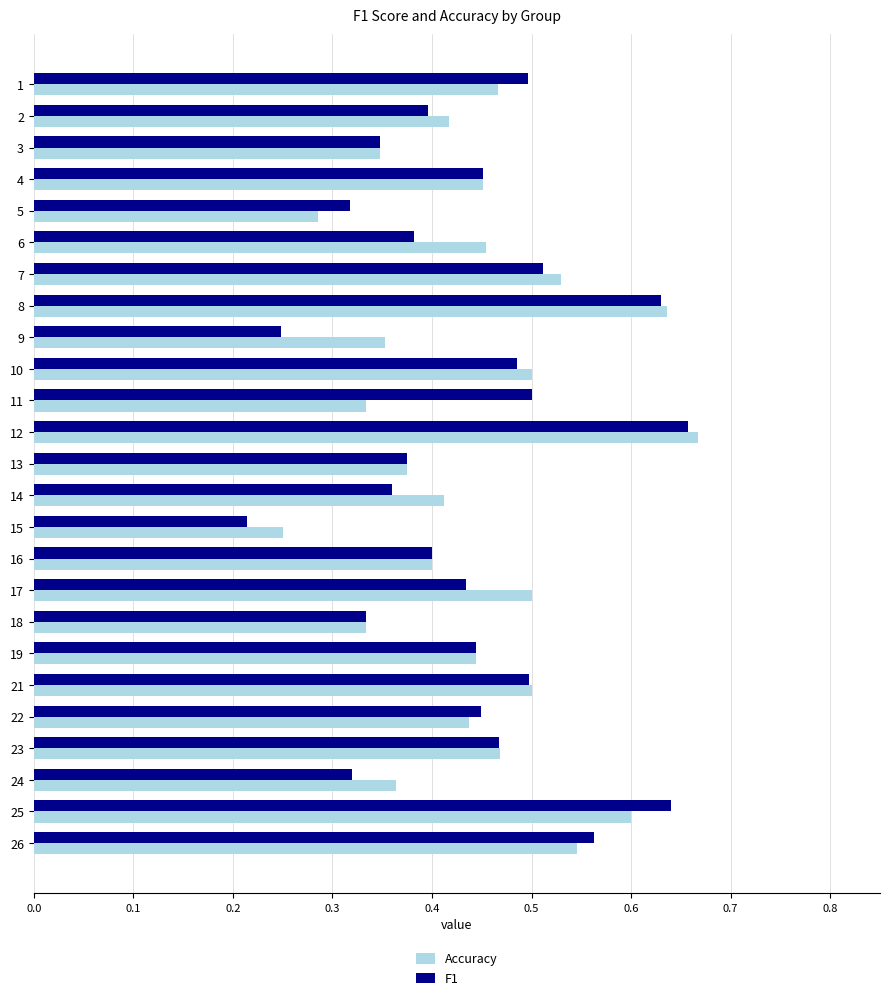

Where is F1 nearest to the value 0?

15